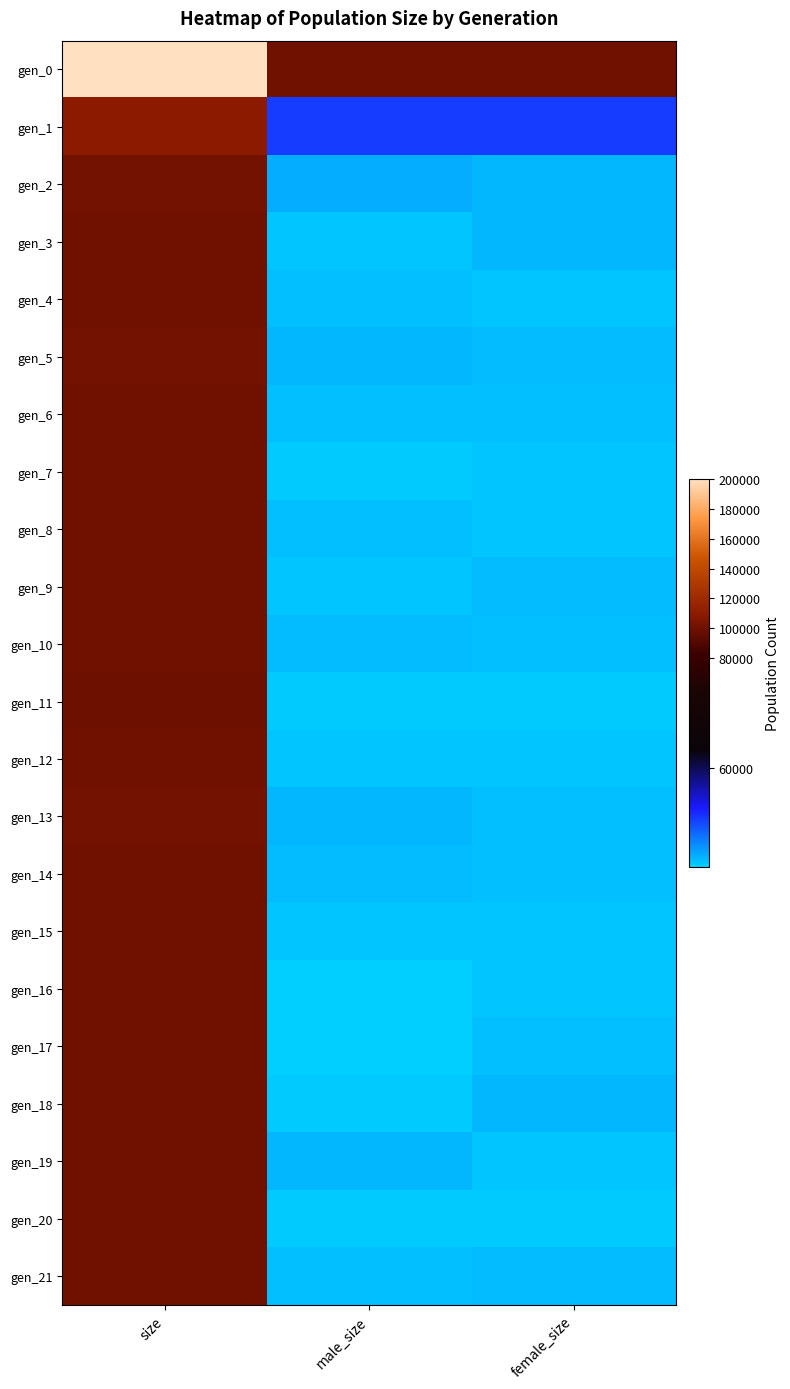

Reading left to right, what are all the values shown in this chart?

gen_0: size=200165	male_size=100058	female_size=100107
gen_1: size=109123	male_size=54500	female_size=54623
gen_2: size=101193	male_size=50736	female_size=50457
gen_3: size=100287	male_size=49948	female_size=50339
gen_4: size=100058	male_size=50100	female_size=49958
gen_5: size=100662	male_size=50418	female_size=50244
gen_6: size=100185	male_size=50038	female_size=50147
gen_7: size=99709	male_size=49819	female_size=49890
gen_8: size=100054	male_size=50141	female_size=49913
gen_9: size=100125	male_size=49955	female_size=50170
gen_10: size=100463	male_size=50307	female_size=50156
gen_11: size=99502	male_size=49715	female_size=49787
gen_12: size=99863	male_size=49973	female_size=49890
gen_13: size=100592	male_size=50441	female_size=50151
gen_14: size=100211	male_size=50174	female_size=50037
gen_15: size=99795	male_size=49913	female_size=49882
gen_16: size=99584	male_size=49656	female_size=49928
gen_17: size=99621	male_size=49527	female_size=50094
gen_18: size=100096	male_size=49759	female_size=50337
gen_19: size=100460	male_size=50472	female_size=49988
gen_20: size=99628	male_size=49838	female_size=49790
gen_21: size=100232	male_size=50062	female_size=50170